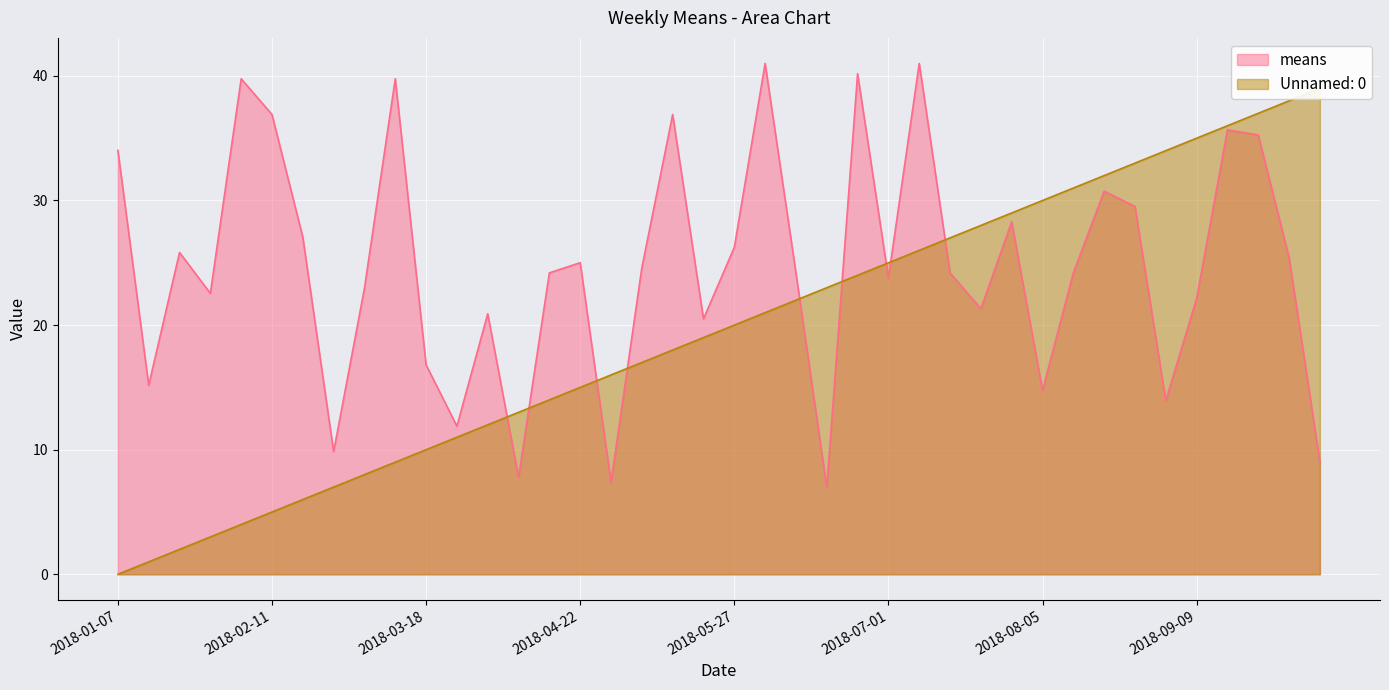

Is it true that means equals 24.6 at 2018-02-11?

False